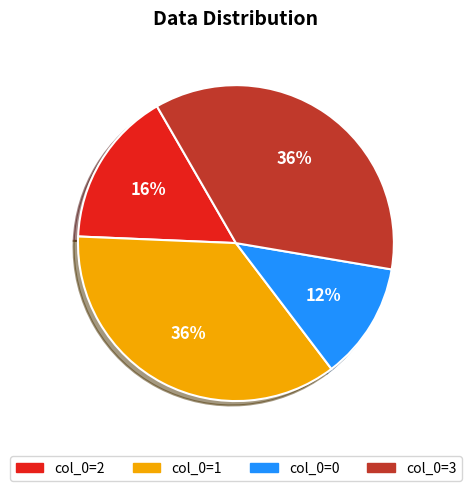

To the nearest percent, what is the average slice percentage?

25%